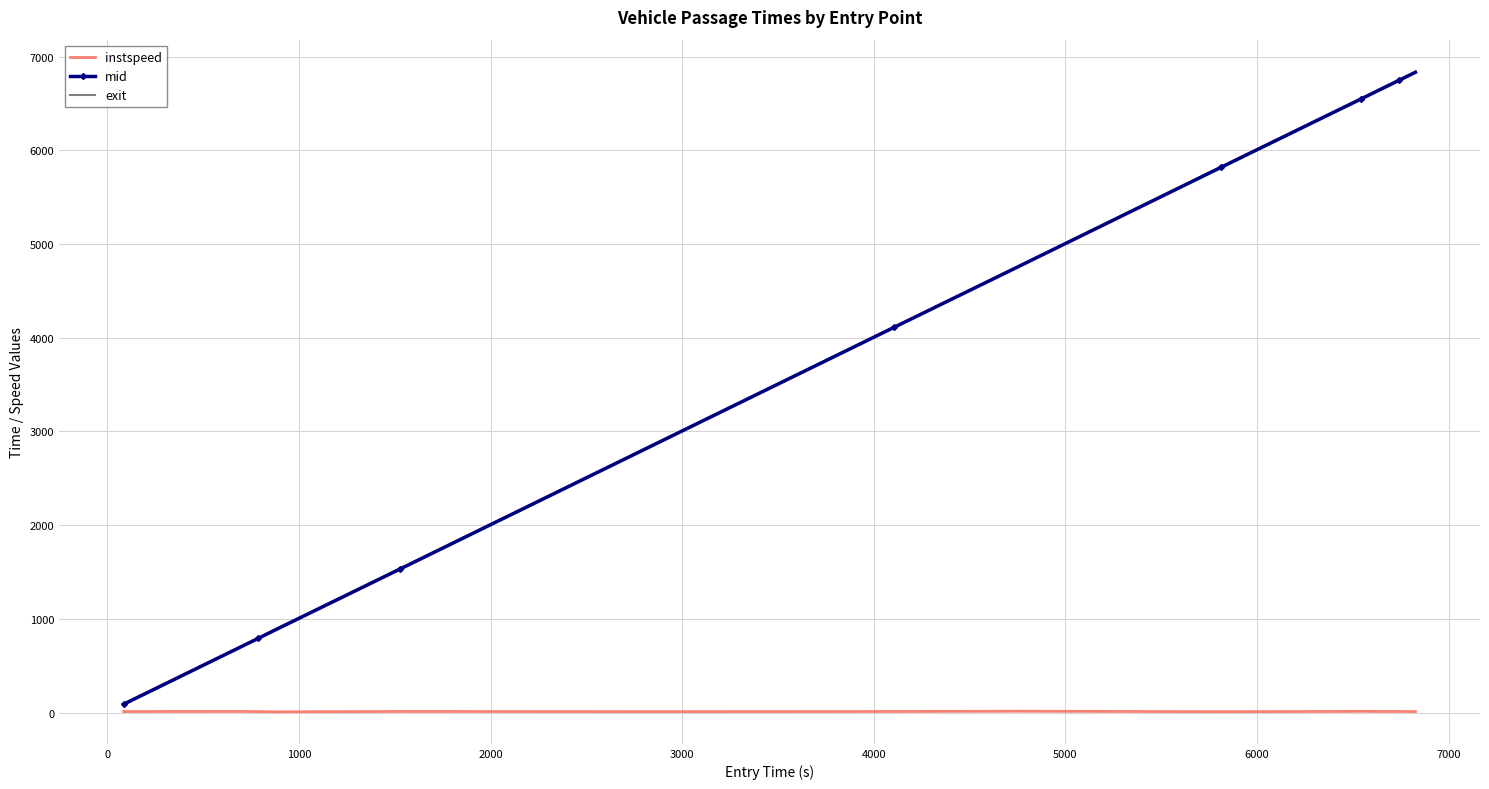

Count the number of data series in this chart.

3